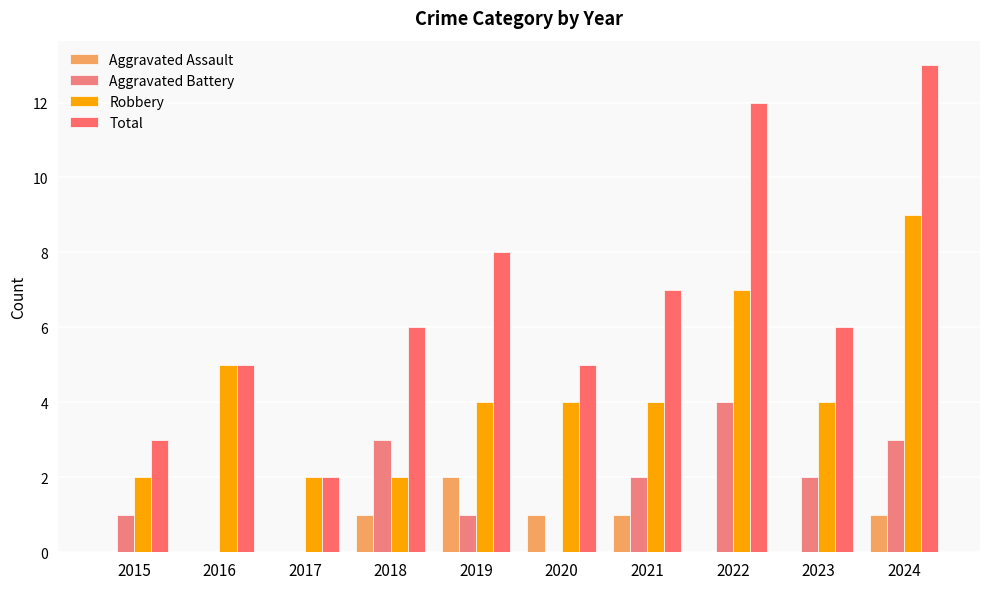

At which category does the chart reach its minimum across all series?

2015